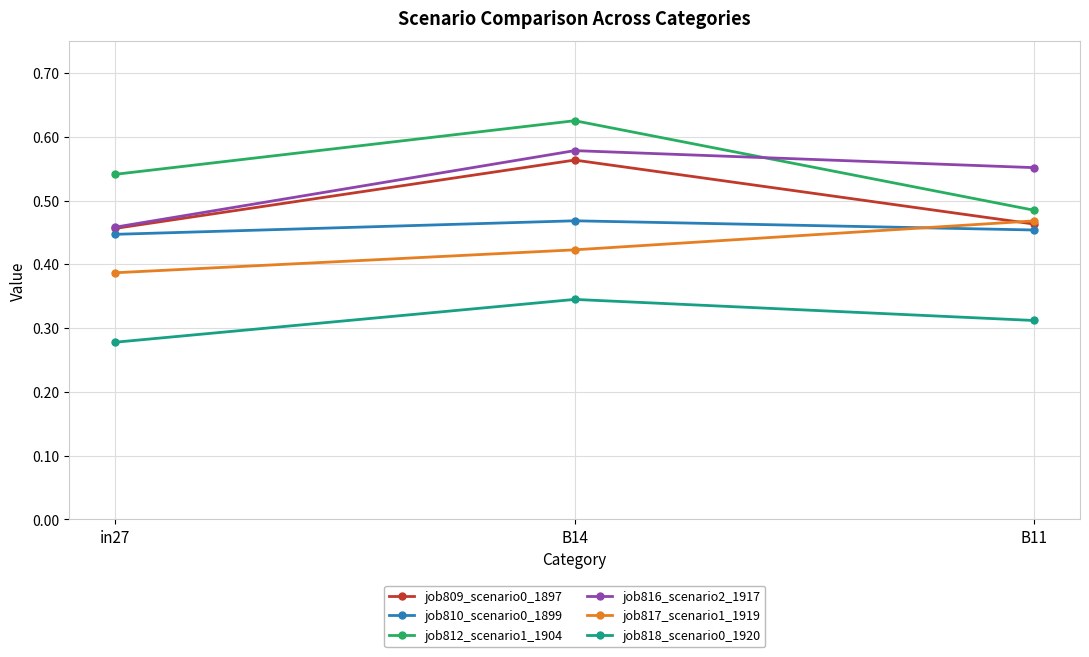

The job816_scenario2_1917 series shows 0.3 at B11. True or false?

False